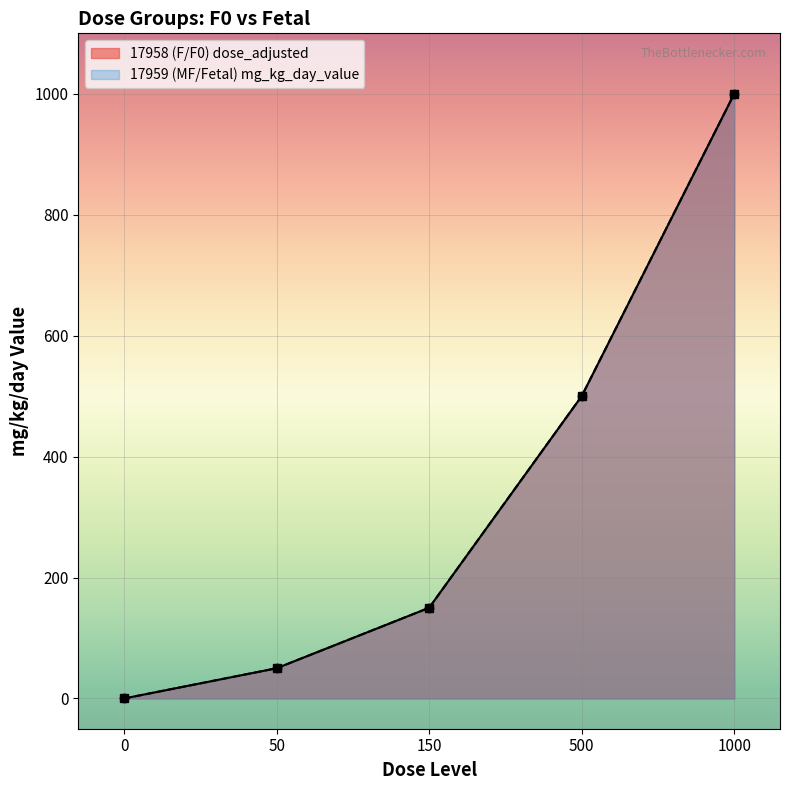

What is the value of the dose_adjusted point at the 4th from the left?

500